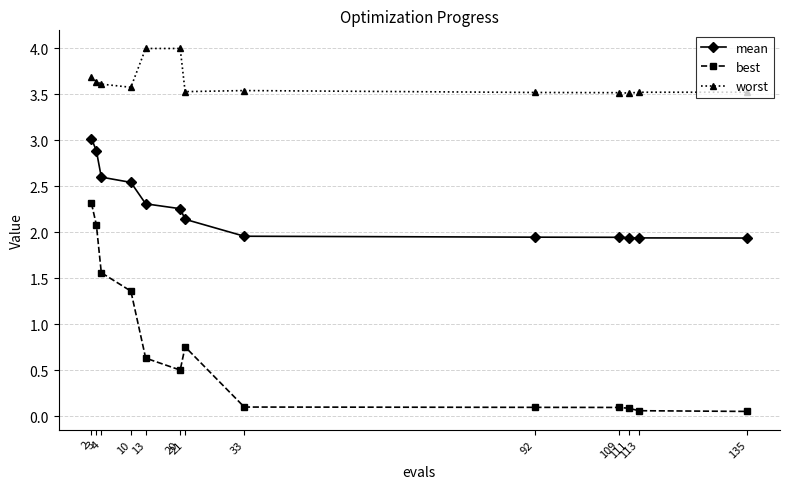

Rank the series by their maximum value, from lowest to highest.

best, mean, worst